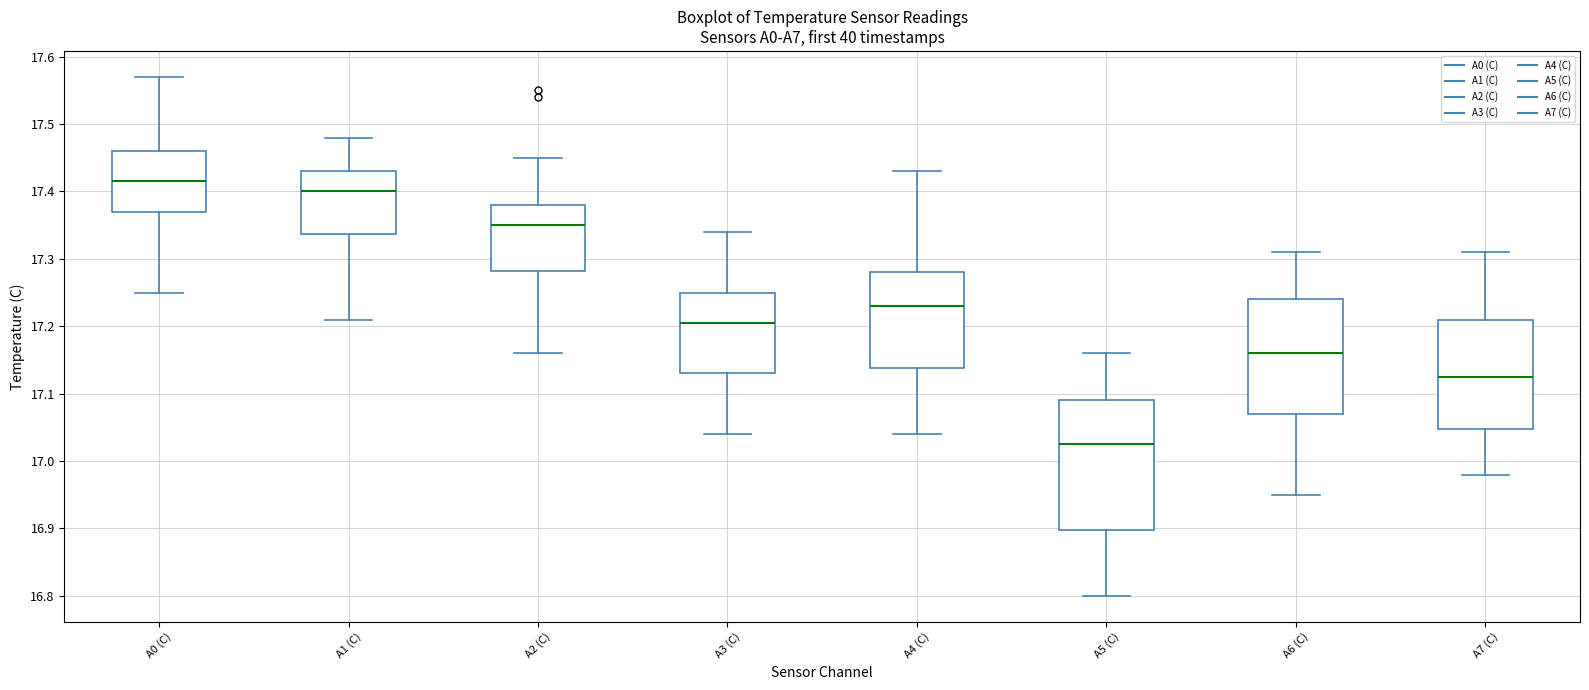

Which box has the highest median line?

A0 (C)